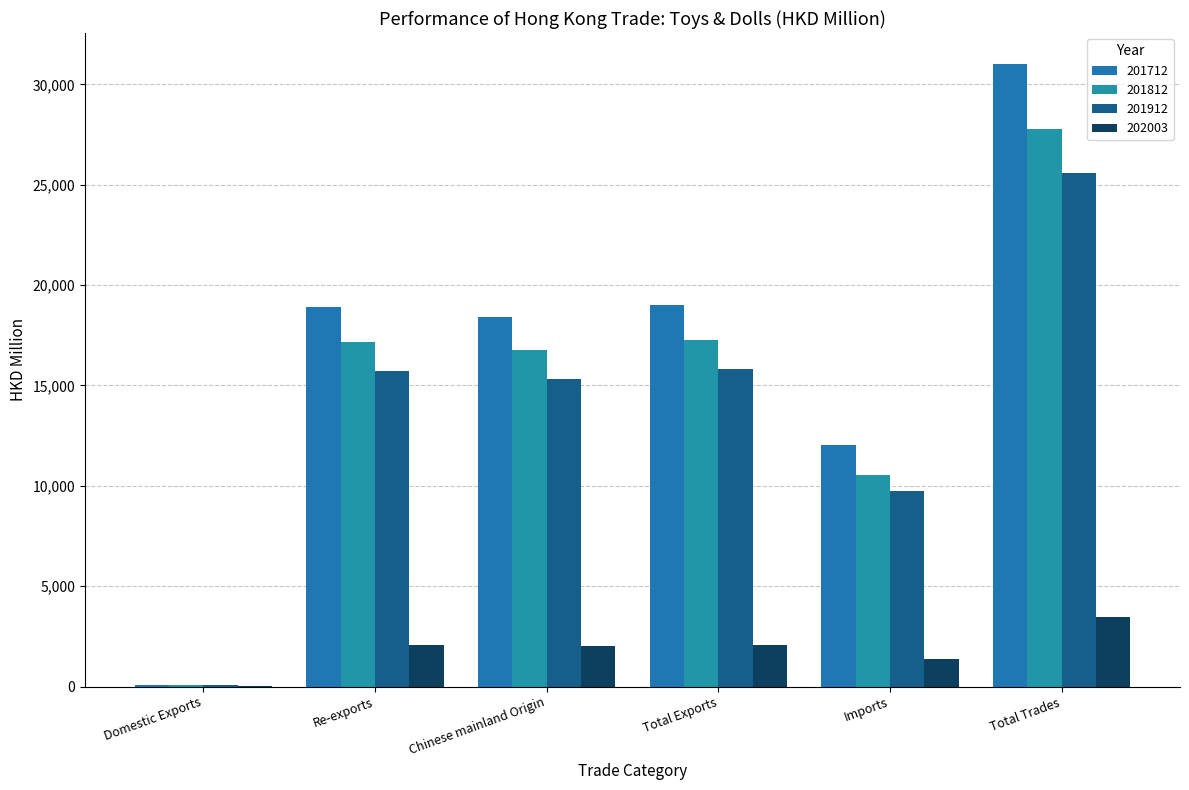

Which series changed the most between Domestic Exports and Total Exports?

201712